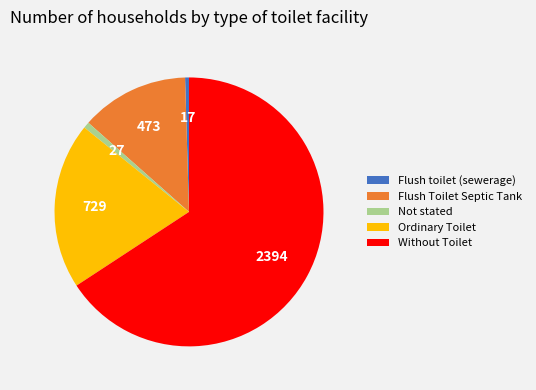

Which has a higher value, Ordinary Toilet or Not stated?

Ordinary Toilet